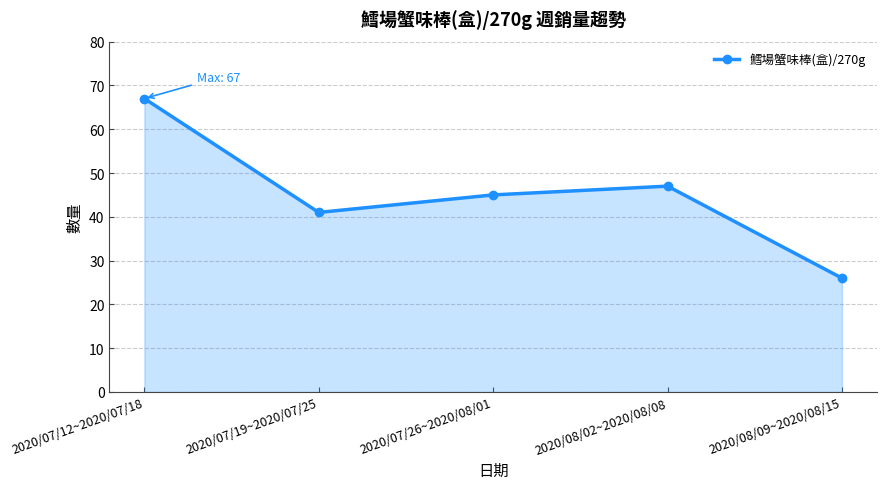

True or false: the data shows 15 at 2020/08/02~2020/08/08.

False